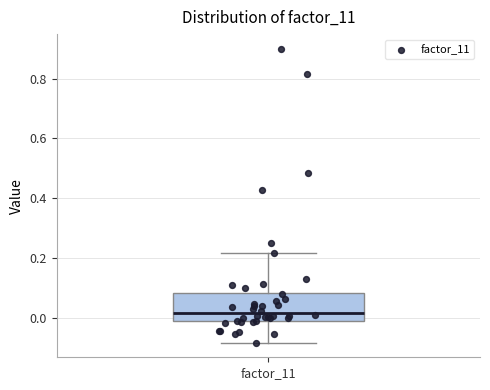

Transcribe this box plot: give where the median line is, the range the box spans, and where the two whiskers end, as read against the y-axis. The values are not printed on the chart, so give them approximately, as read against the axis.

median 0.02, box 0.00 to 0.08, whiskers -0.08 to 0.22